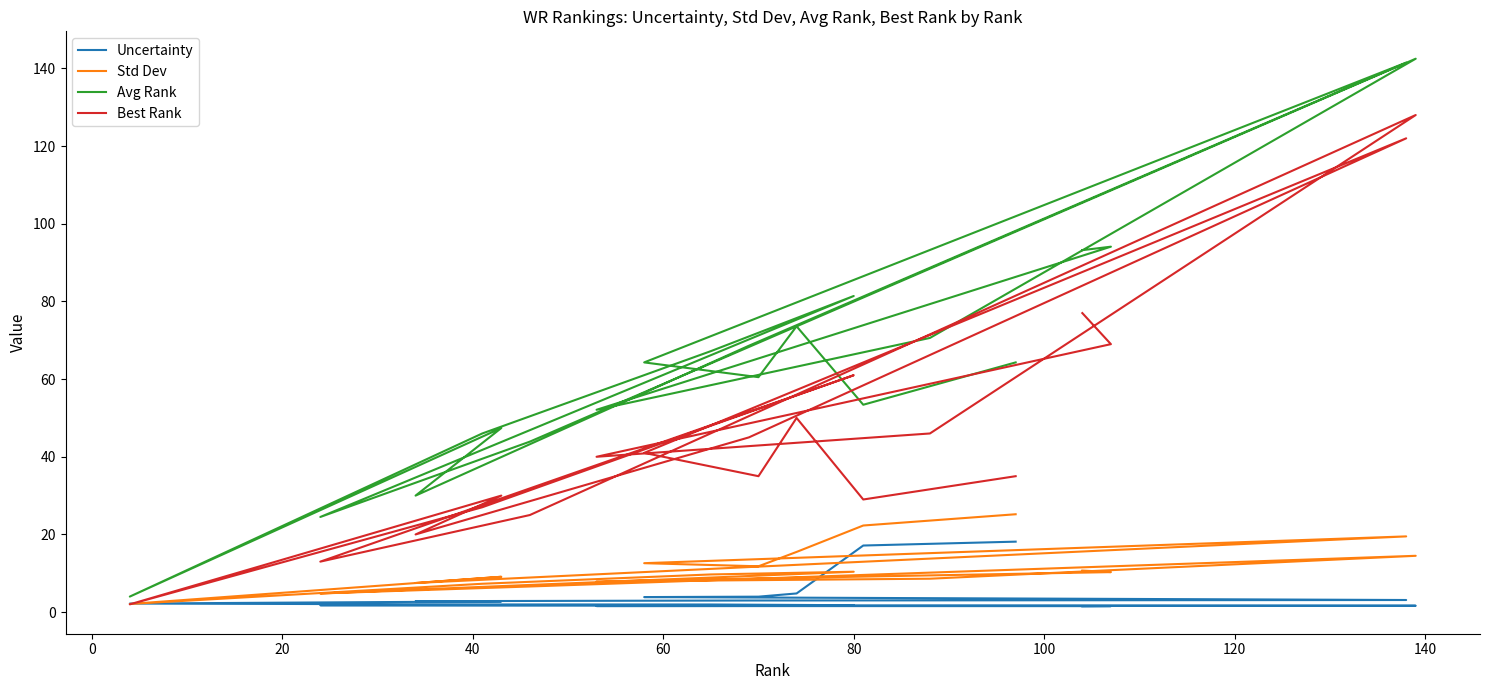

What is the minimum value shown in the chart?

1.5